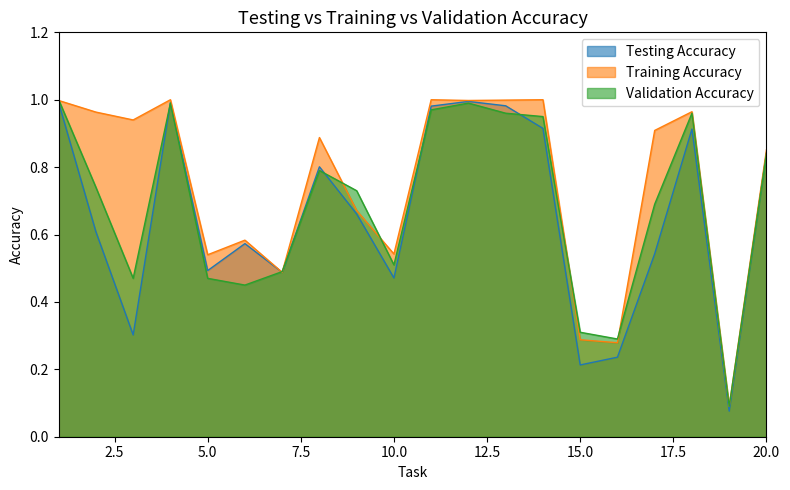

Between which two adjacent categories do Validation Accuracy and Testing Accuracy first intersect?

3 and 4